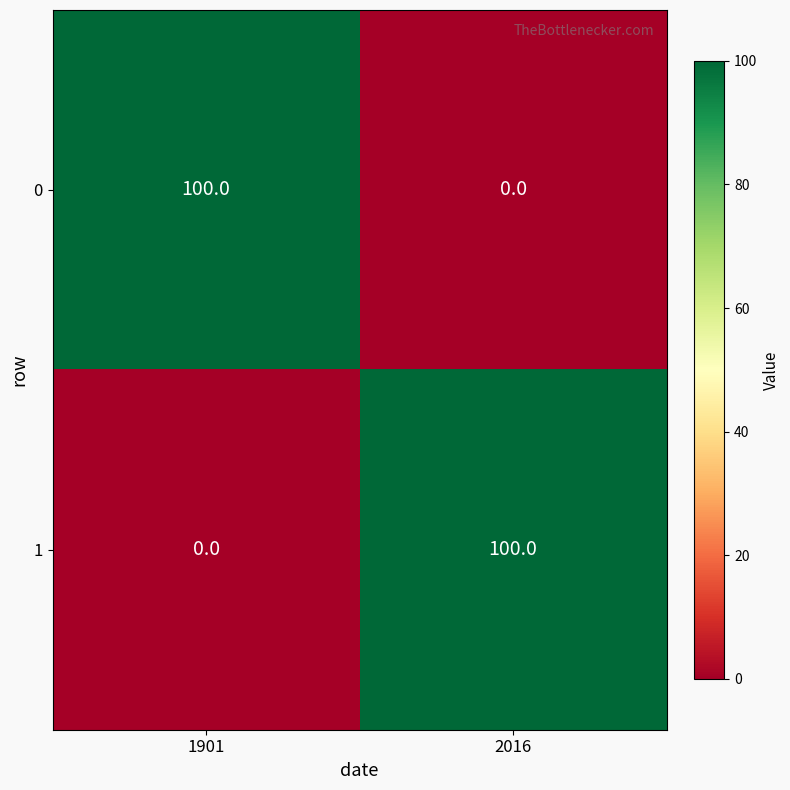

What is the sum of the 0 values at 2016 and 1901?

100